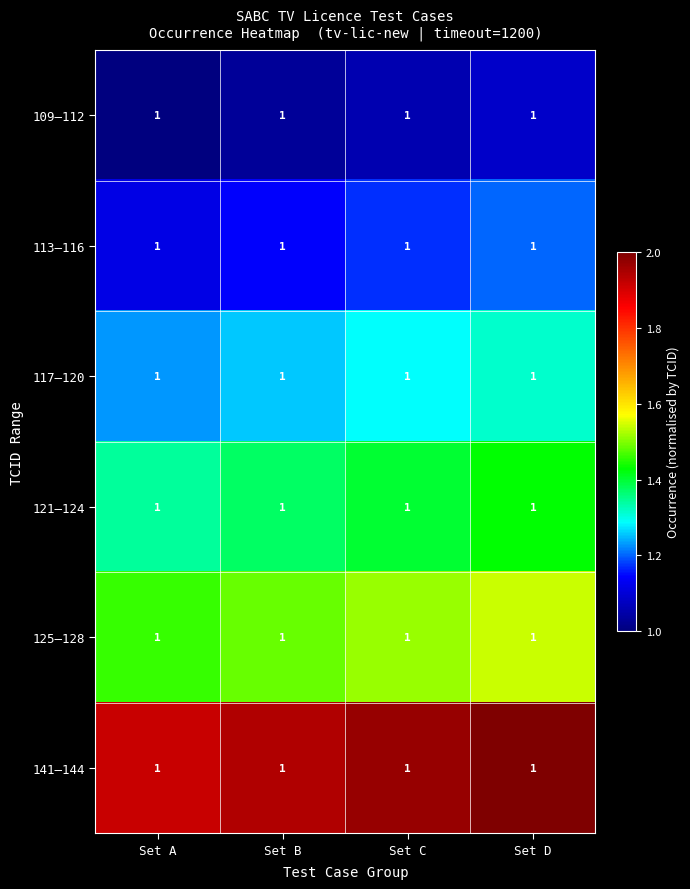

Is it true that 113–116 equals 1.1 at Set A?

True